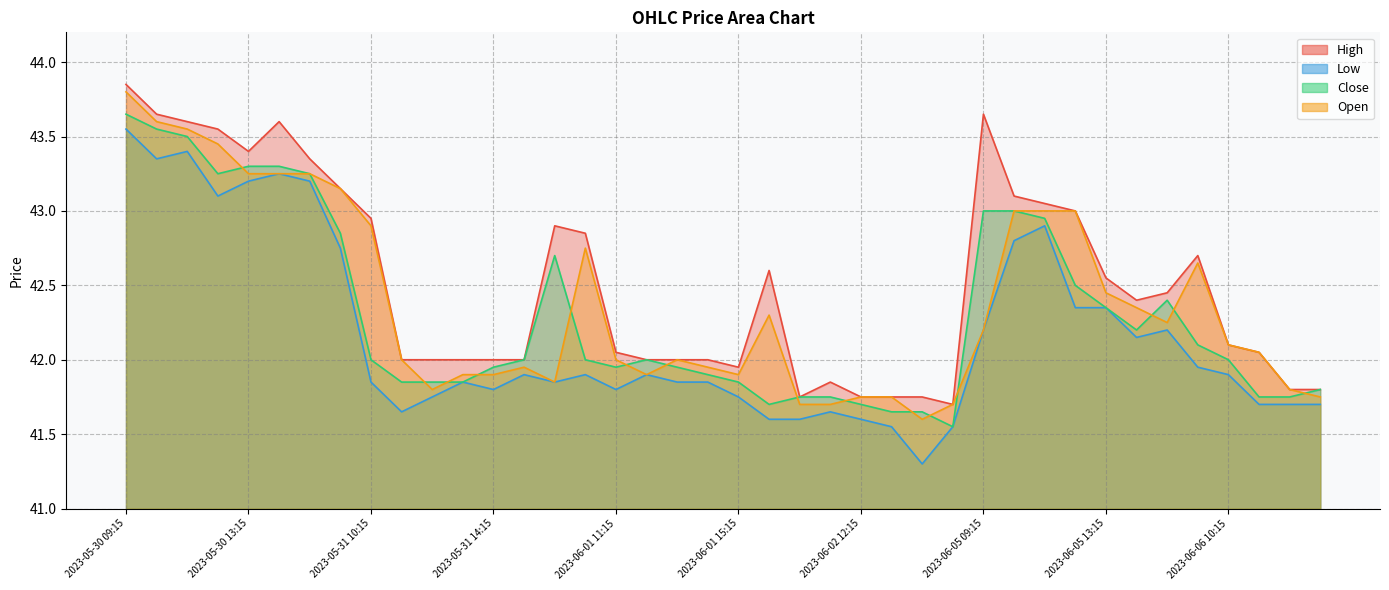

How many categories are shown in the chart?

40